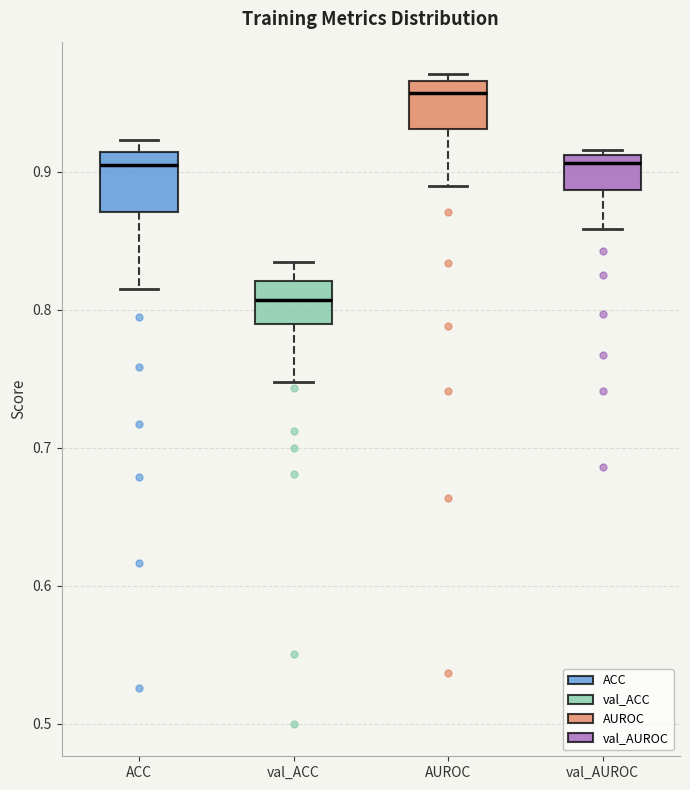

Reading left to right, transcribe this box plot: for each box, give where its median line is, the range the box spans, and where its two whiskers end, as read against the y-axis. The values are not printed on the chart, so give them approximately, as read against the axis.

ACC: median 0.90, box 0.87 to 0.91, whiskers 0.82 to 0.92
val_ACC: median 0.81, box 0.79 to 0.82, whiskers 0.75 to 0.83
AUROC: median 0.96, box 0.93 to 0.97, whiskers 0.89 to 0.97 (just above the box's upper edge)
val_AUROC: median 0.91 (just below the box's upper edge), box 0.89 to 0.91, whiskers 0.86 to 0.92